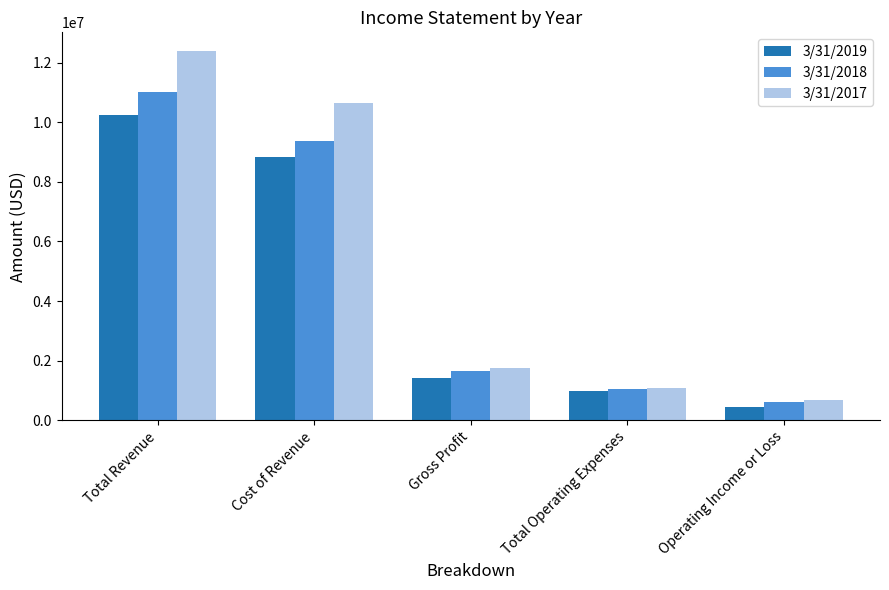

What are all the series names shown in the legend?

3/31/2019, 3/31/2018, 3/31/2017